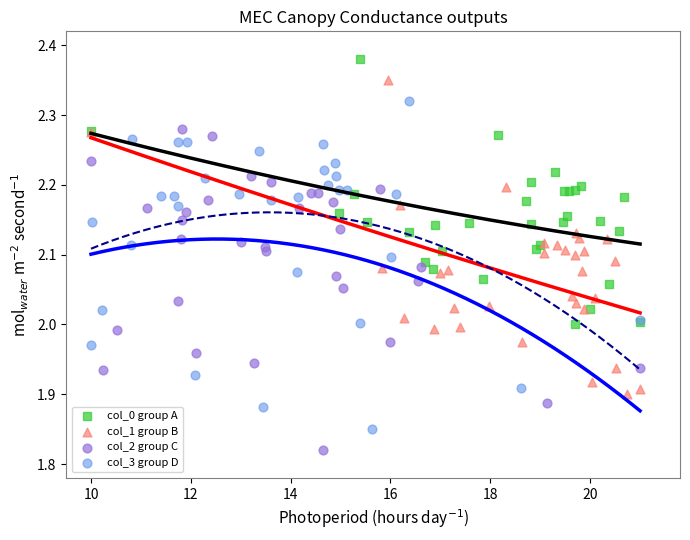

Which series has the widest spread of Y values?

col_3 group D